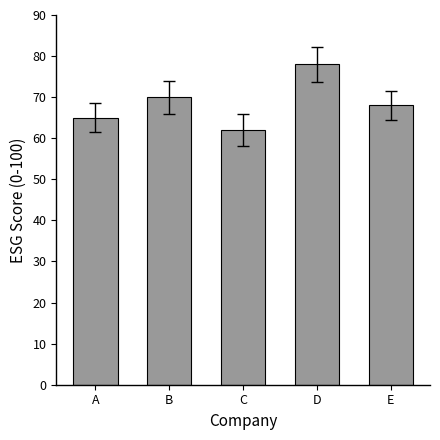

What is the maximum value shown in the chart?

78